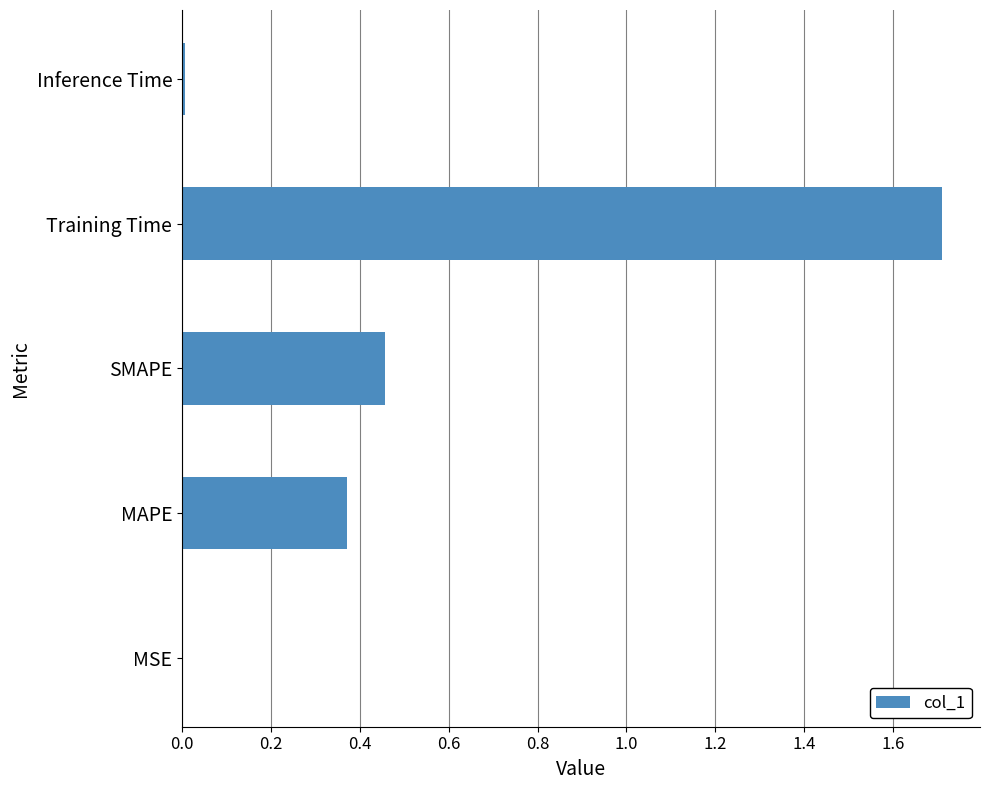

How many series are shown in this chart?

1